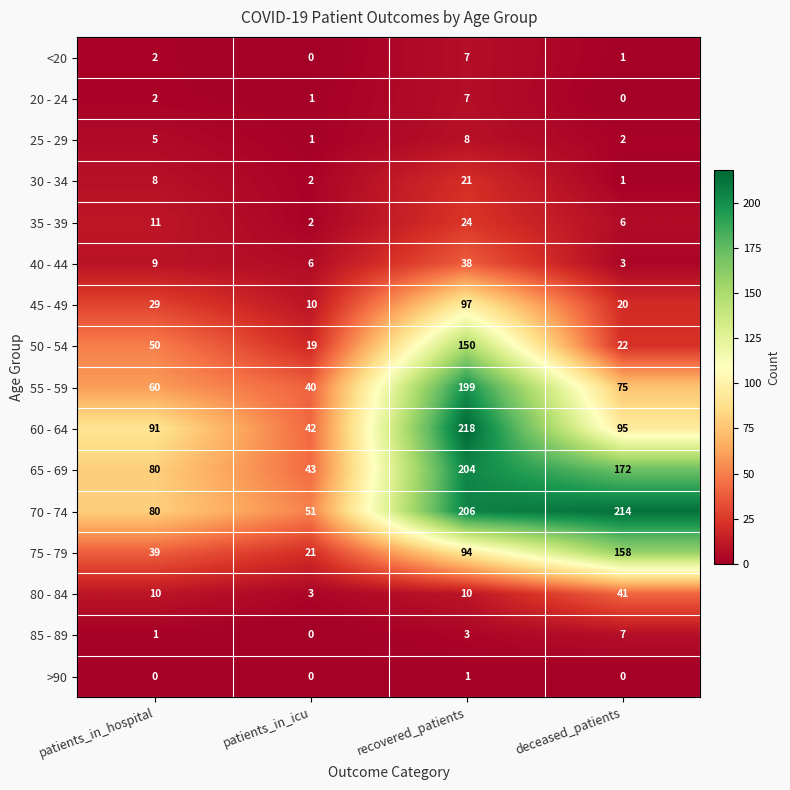

At which category is the sum across all series the highest?

recovered_patients